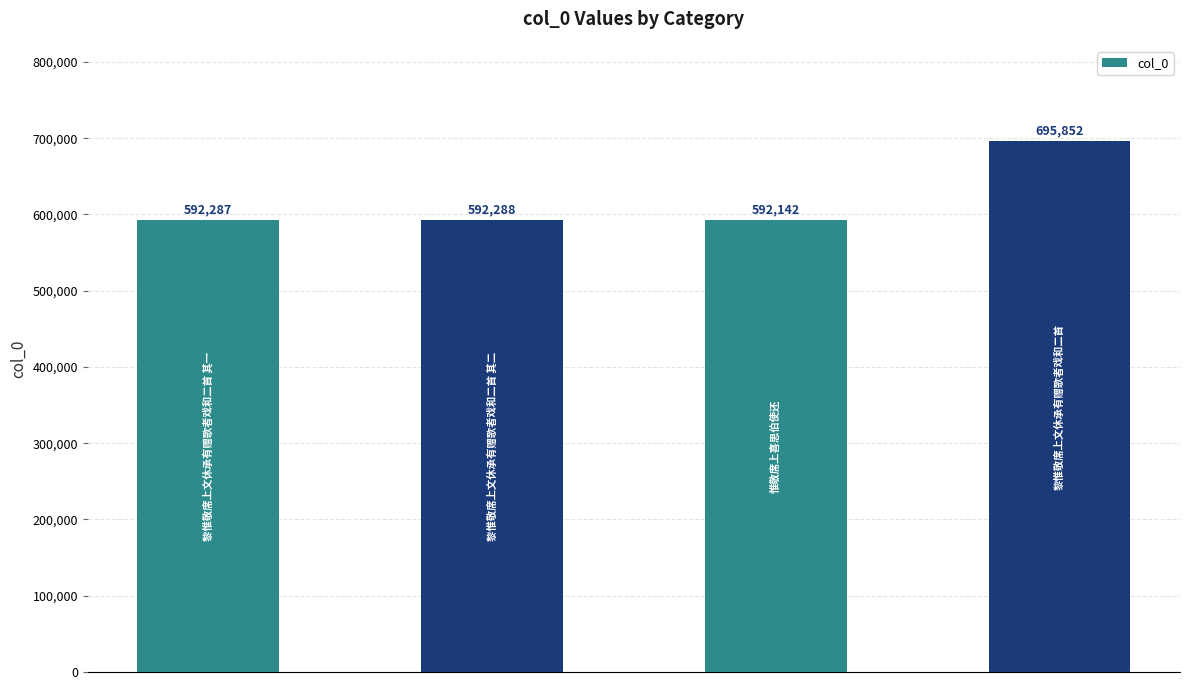

Reading left to right, transcribe all the data shown in this chart.

592287	592288	592142	695852